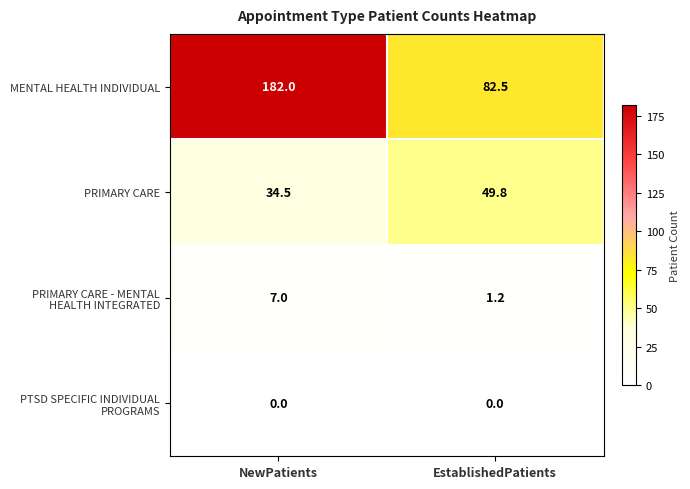

Which series has the largest total across all categories?

MENTAL HEALTH INDIVIDUAL